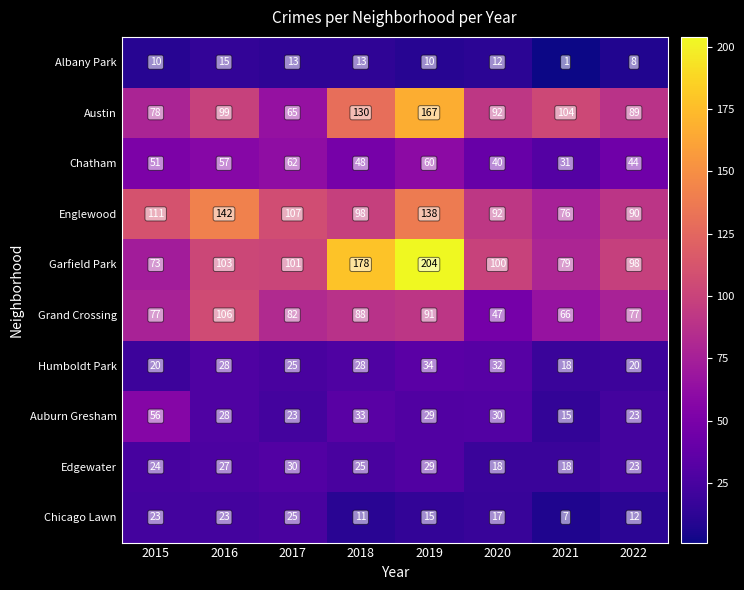

What is the sum of all Austin values?

824